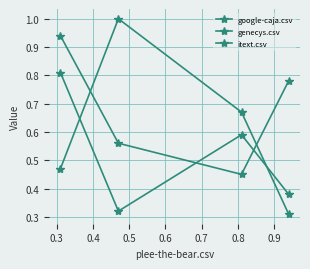

List the series in order of their peak value, lowest first.

google-caja.csv, genecys.csv, itext.csv